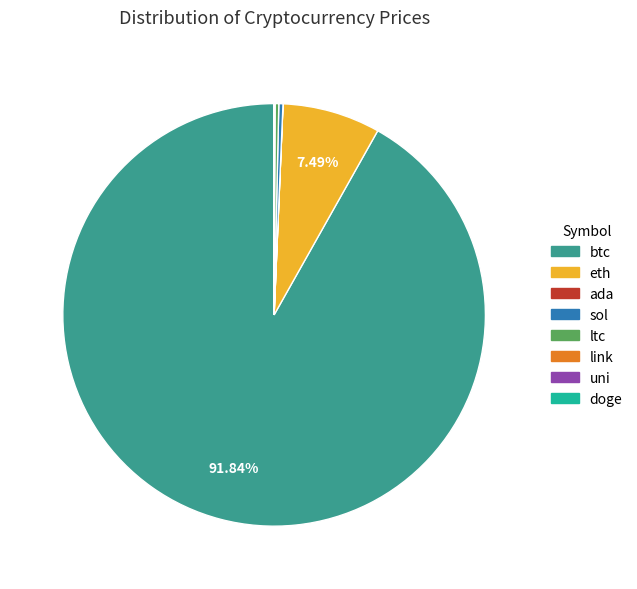

Which slice is the largest?

btc